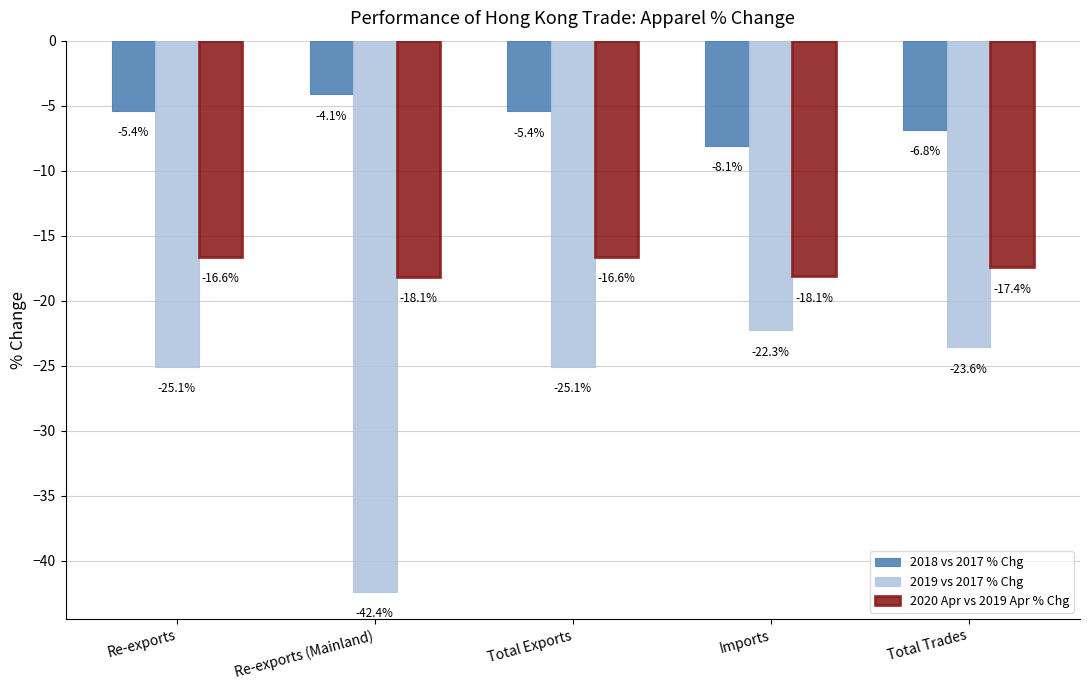

How many bars are there in each group?

3